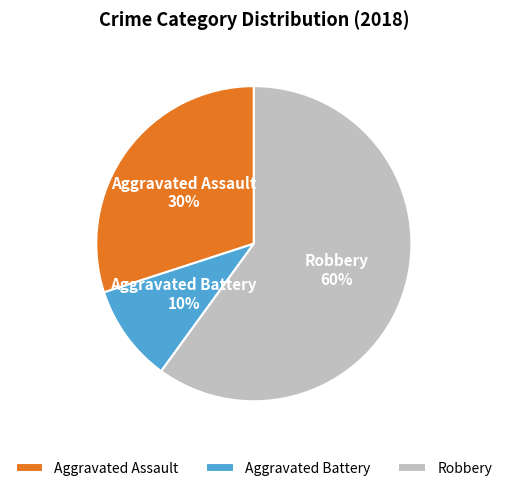

Rank the categories by value from highest to lowest.

Robbery, Aggravated Assault, Aggravated Battery